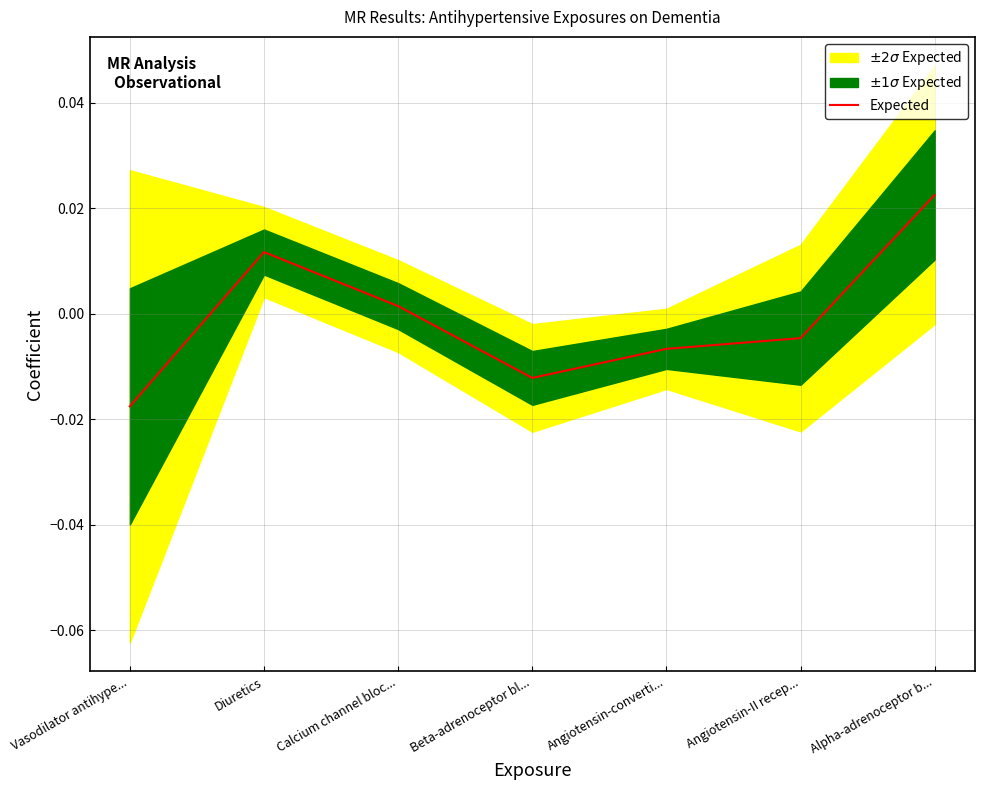

Which category has the lowest value across all series?

Vasodilator antihype...